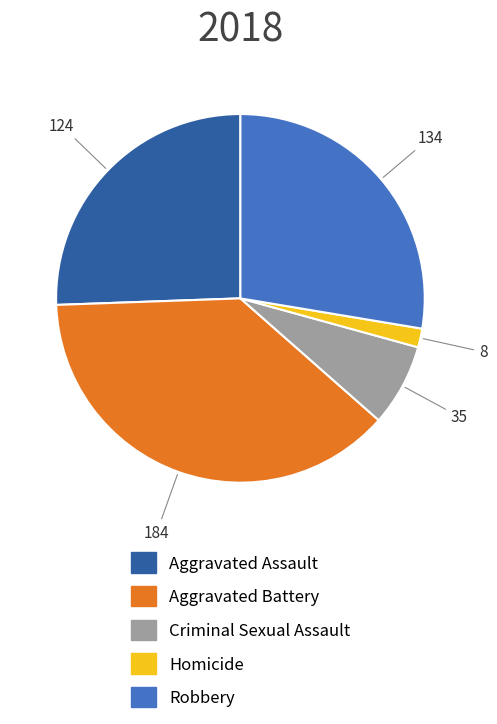

Is there any slice that represents more than half of the pie?

No